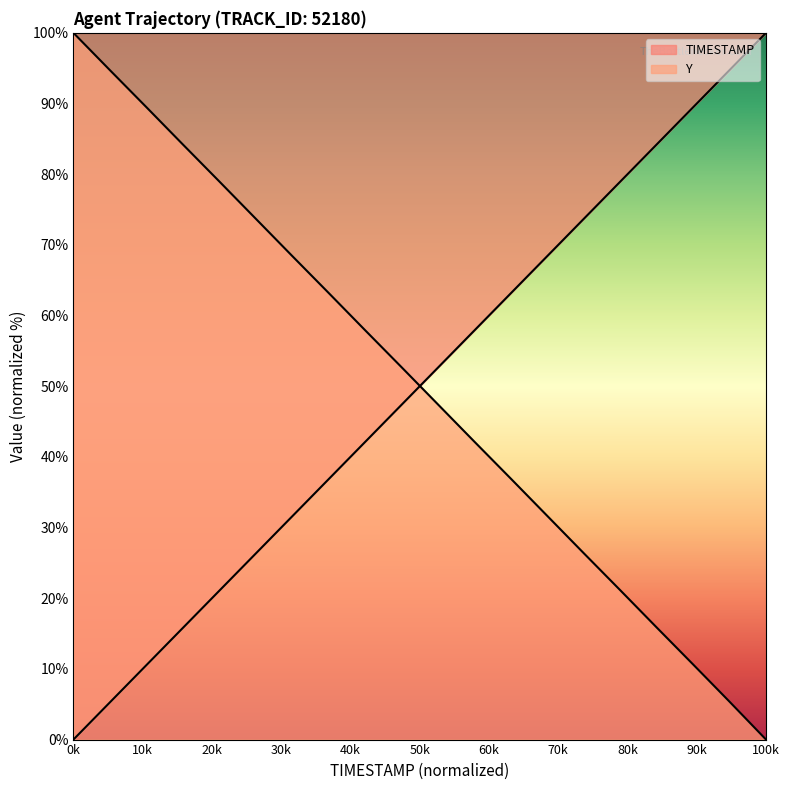

How many positive values does the Y series have?

19